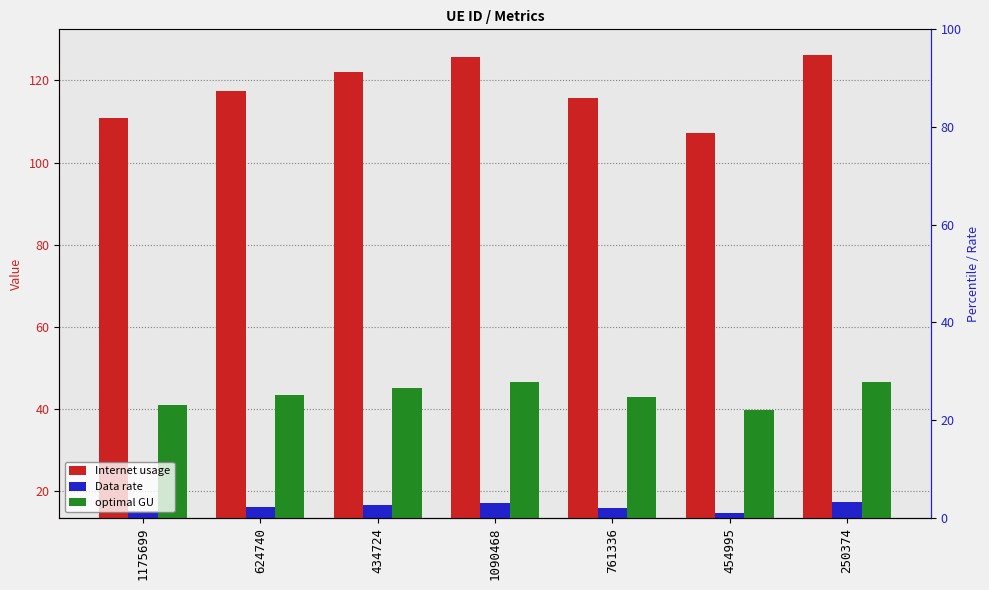

What are all the series names shown in the legend?

Internet usage, Data rate, optimal GU